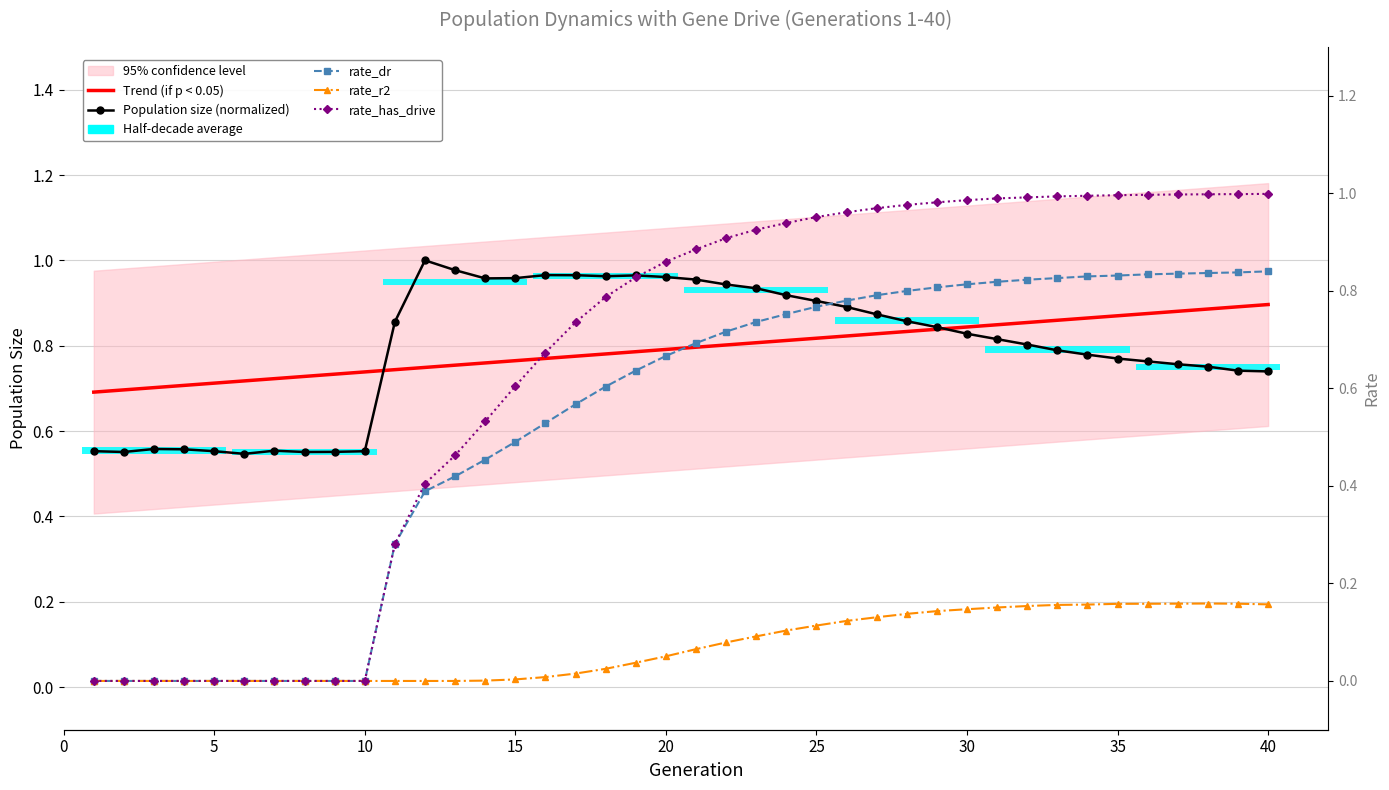

At how many categories does at least one series exceed 0?

40